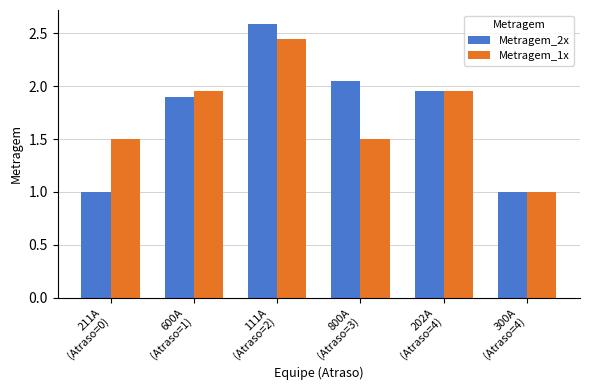

How many categories are shown in the chart?

6